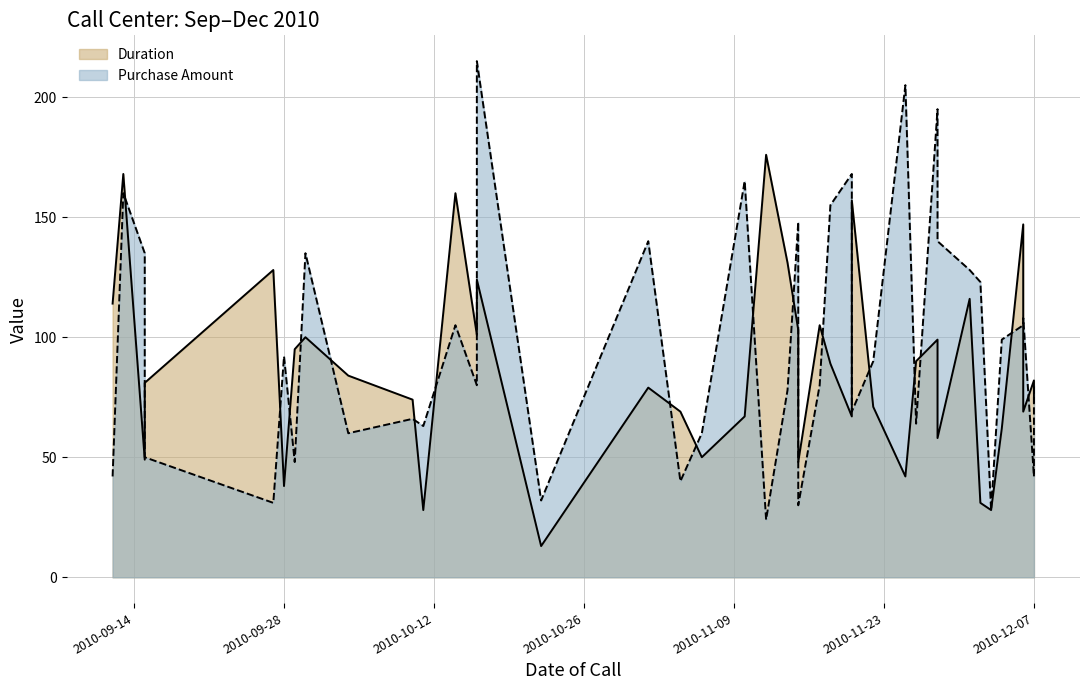

What is the sum of the Purchase Amount values at 2010-12-01 and 2010-11-28?

268